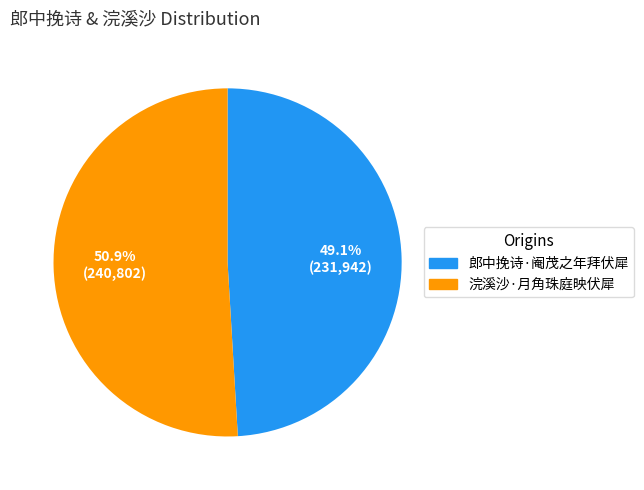

To the nearest percent, what is the average slice percentage?

50%